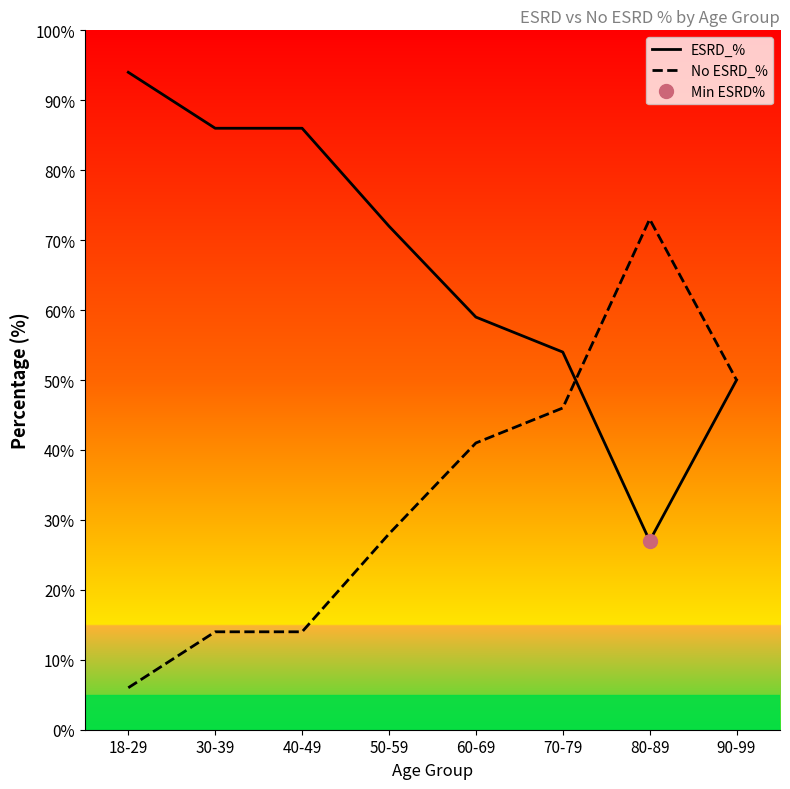

Which label corresponds to the smallest value in the chart?

18-29